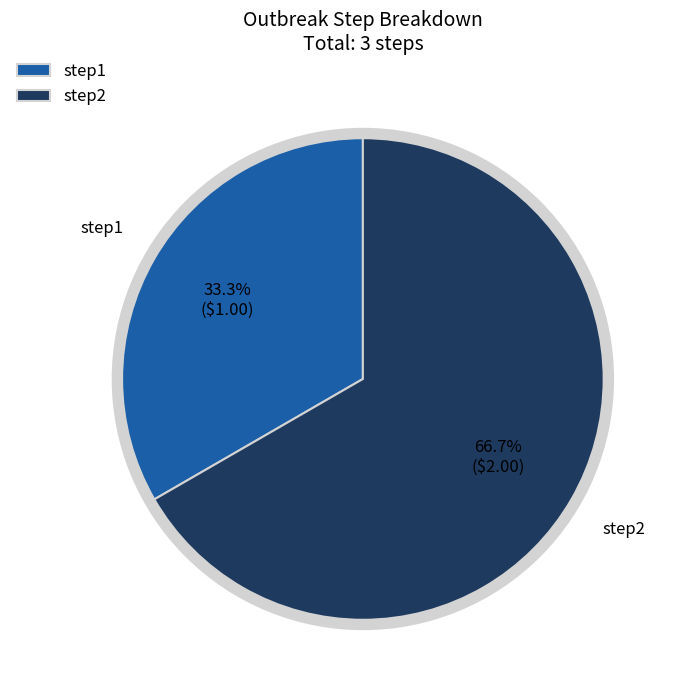

Count the number of slices in the pie.

2